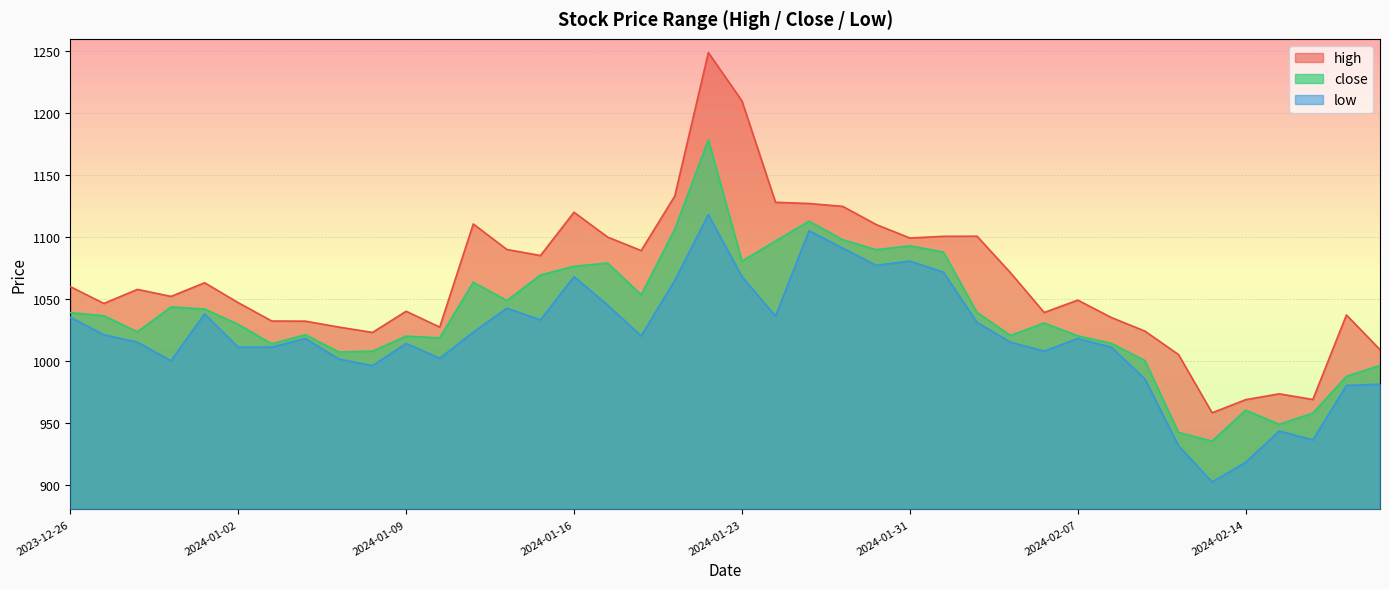

What is the sum of the low values at 2023-12-28 and 2024-01-23?

2083.0